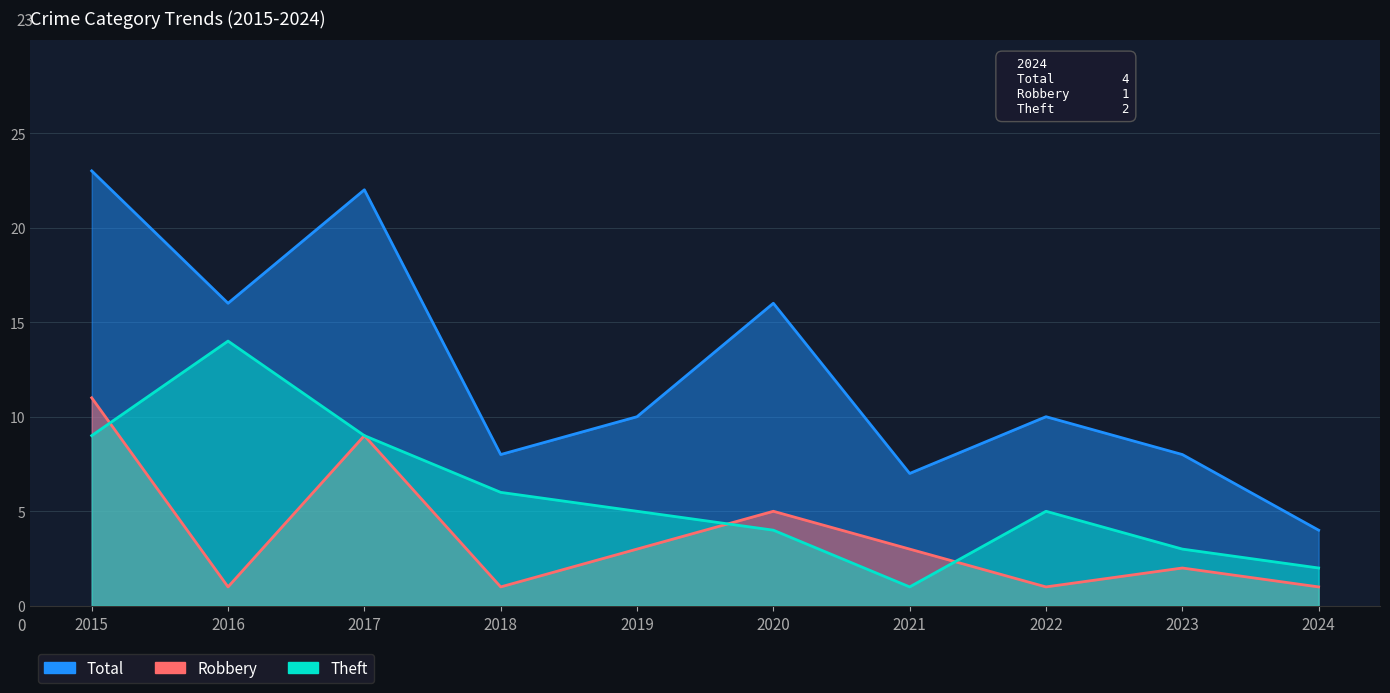

What is the average value of the Theft series?

6